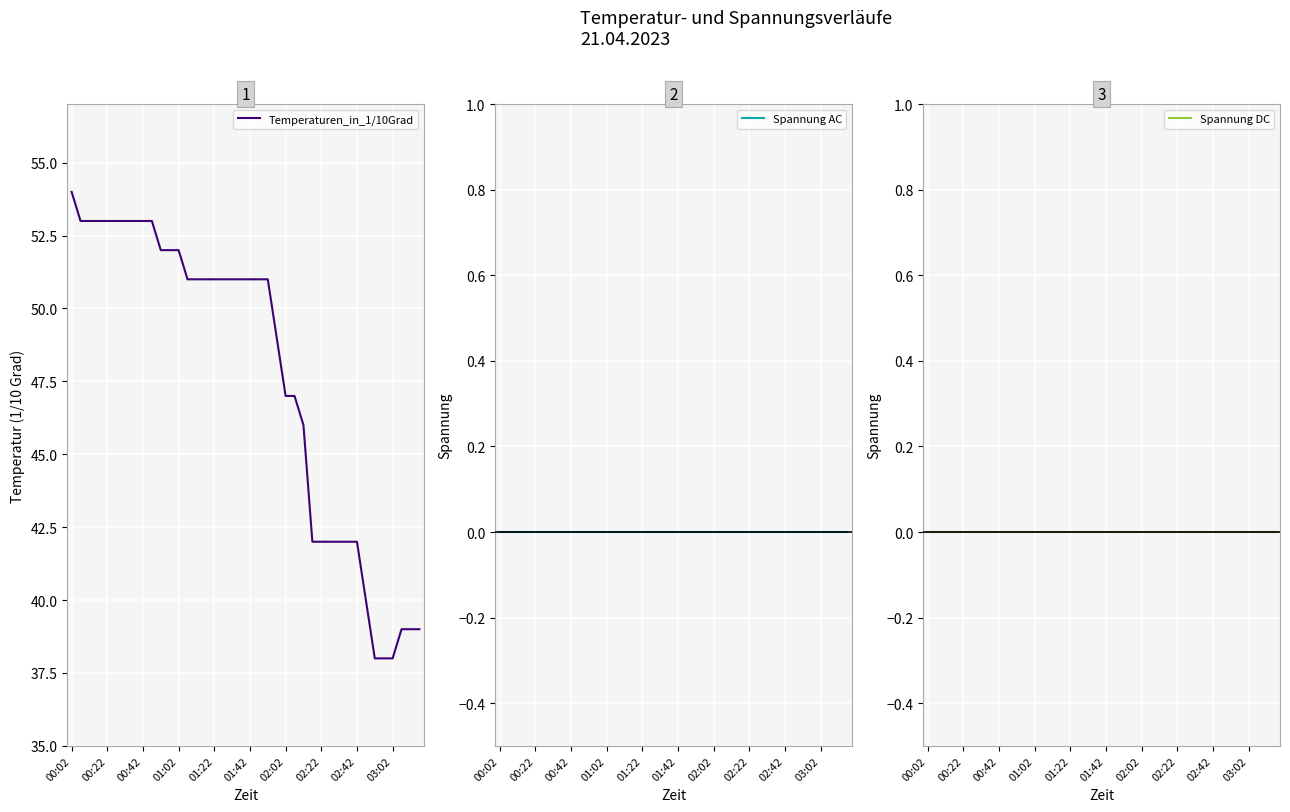

True or false: Spannung DC has more than 2 interior local peaks.

False